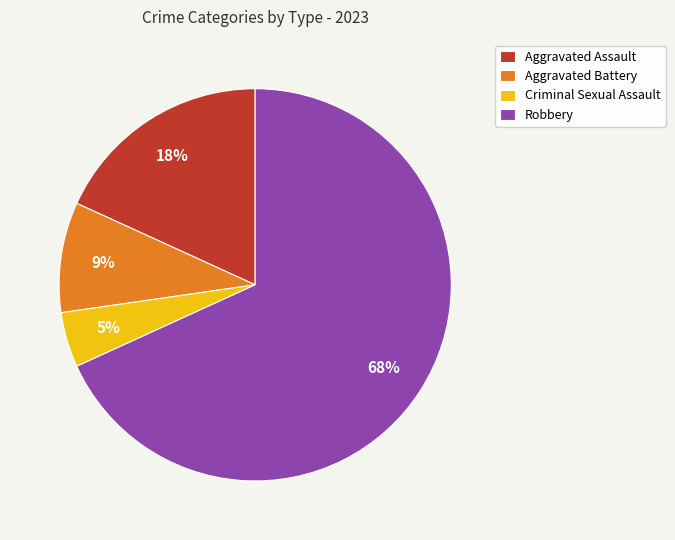

To the nearest percent, what percentage of the pie is Robbery?

68%